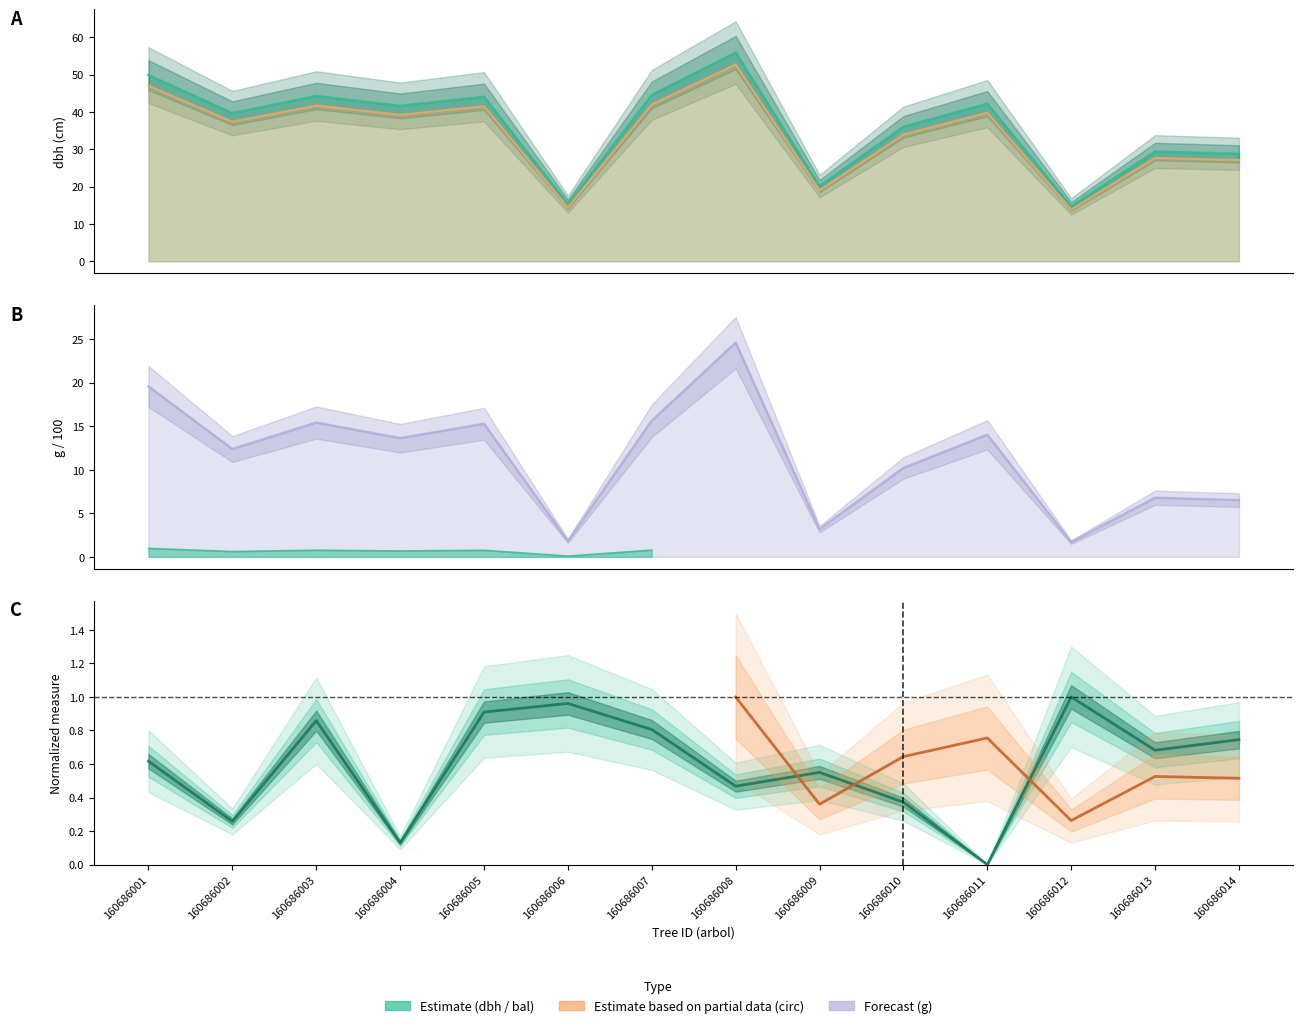

Where is the first local minimum for dbh?

160686002